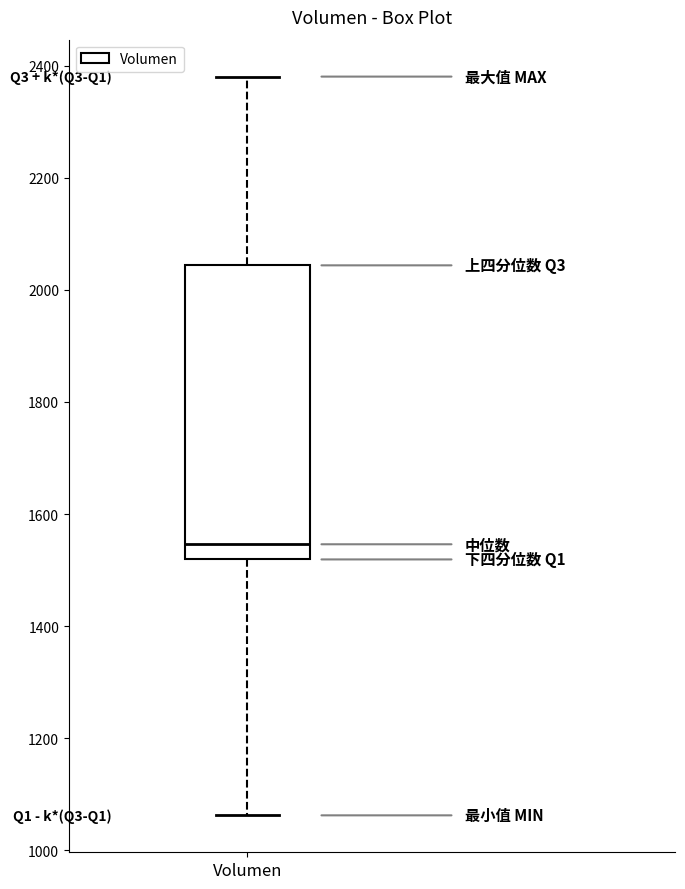

Where does the median line of the box for Volumen sit on the y-axis? The values are not printed on the chart, so give them approximately, as read against the axis.

1540